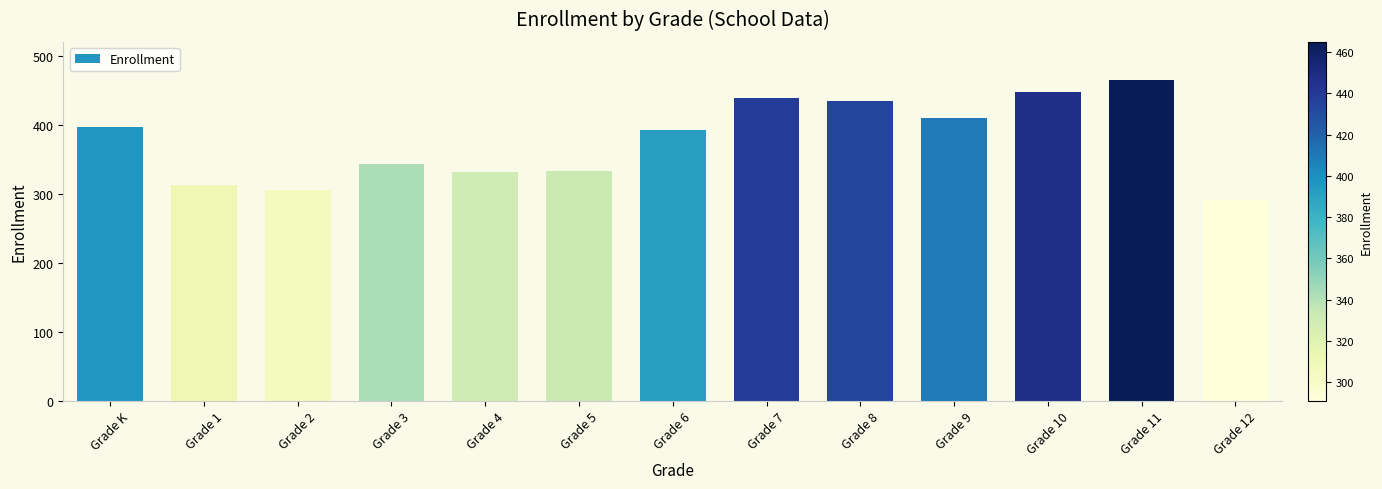

What is the difference between the values at Grade 1 and Grade K?

85